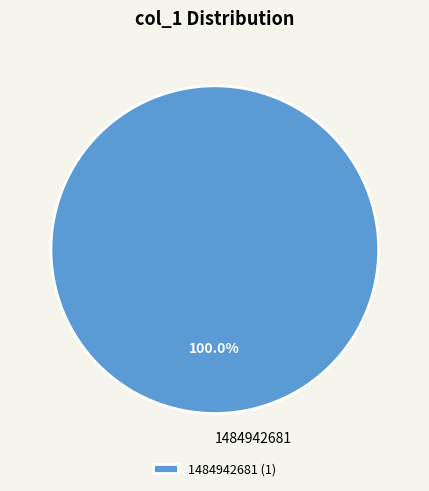

Does any single category account for the majority?

Yes